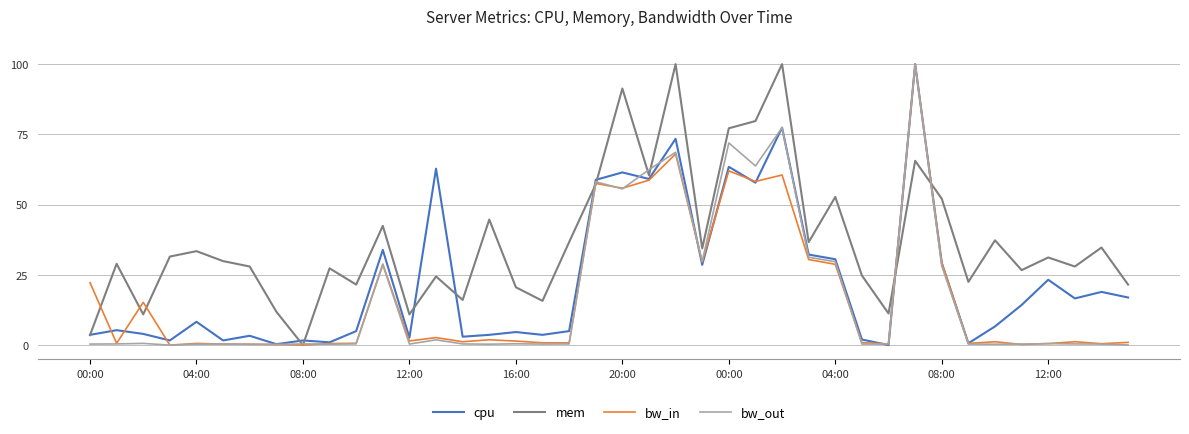

What is the maximum value for bw_in?

100.0